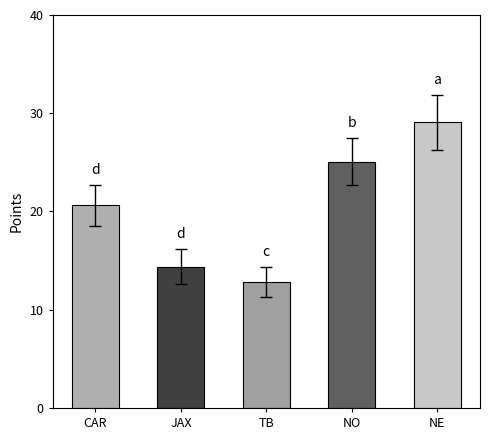

How many bars are there in total?

5